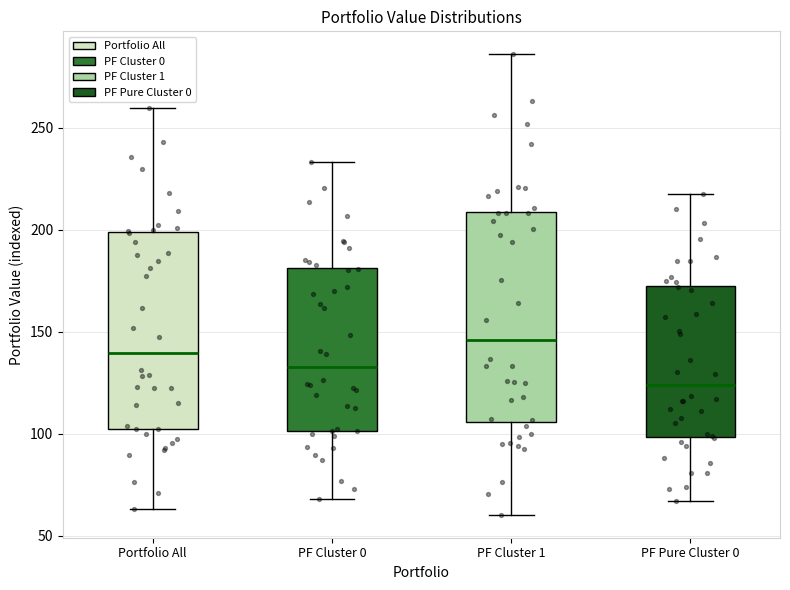

Where is the lower edge of the box for Portfolio All on the y-axis? The values are not printed on the chart, so give them approximately, as read against the axis.

100